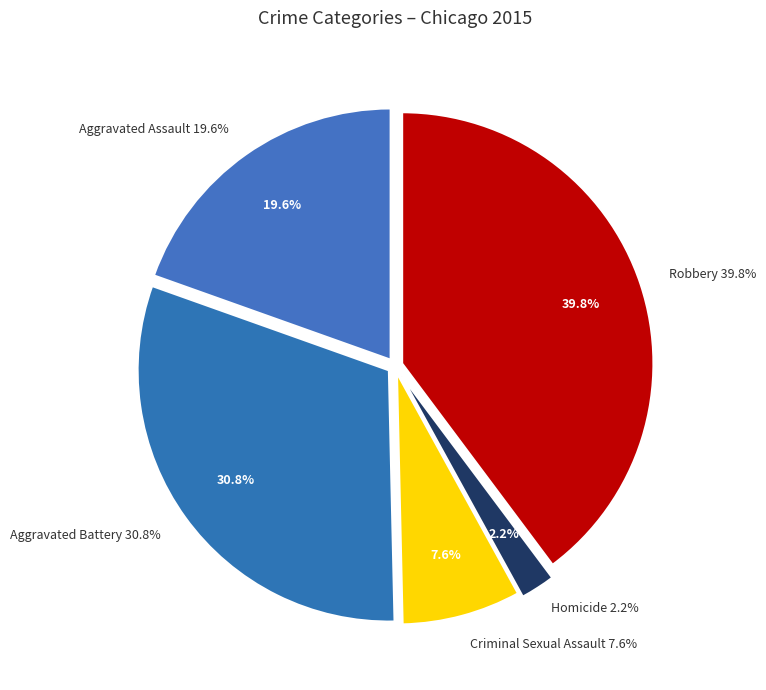

To the nearest percent, what portion does Aggravated Battery represent?

31%